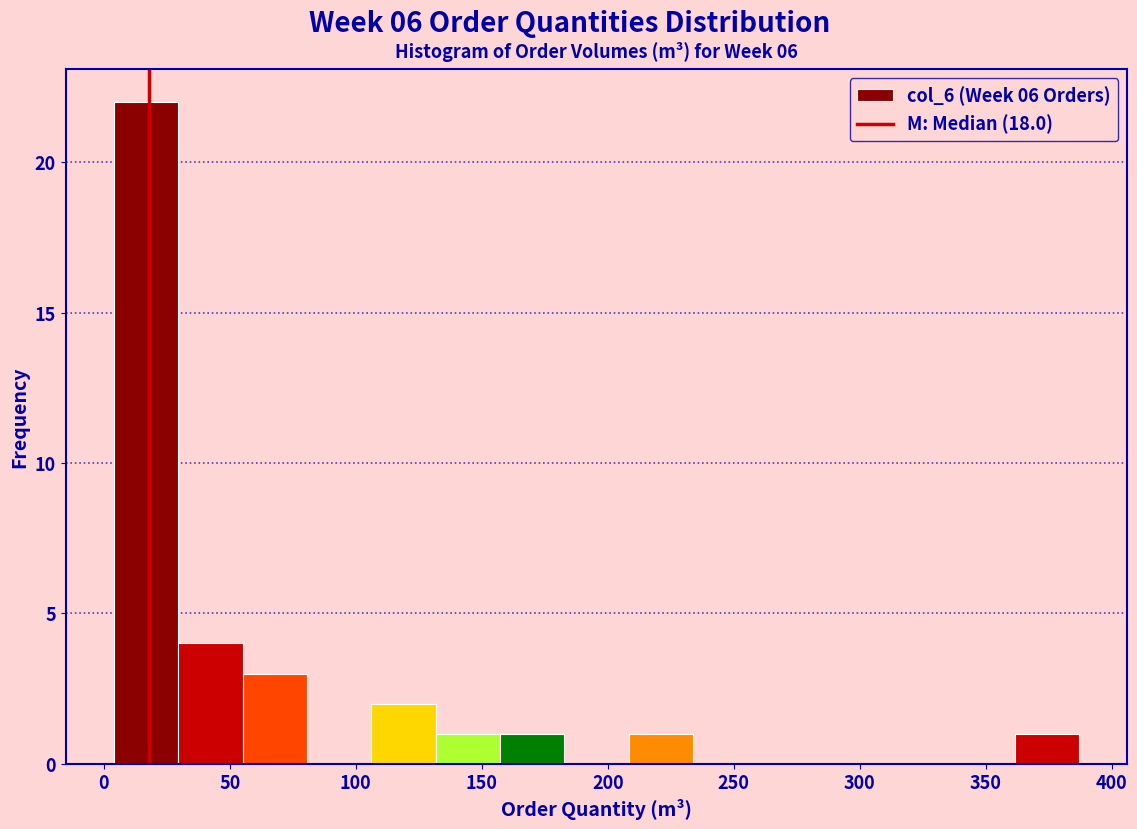

How tall is the bar that spans 130 to 155 on the x-axis? Neither the bar edges nor the heights are printed on the chart, so give them approximately, as read against the axes.

1